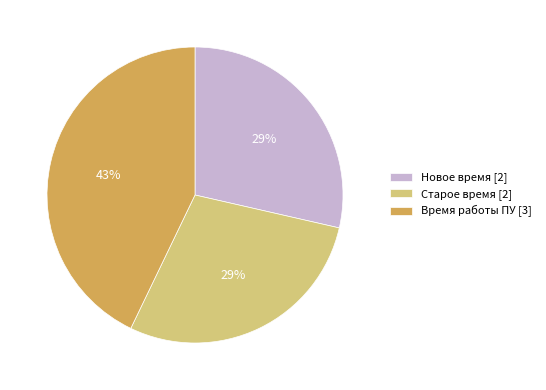

To the nearest percent, what is the average slice percentage?

33%